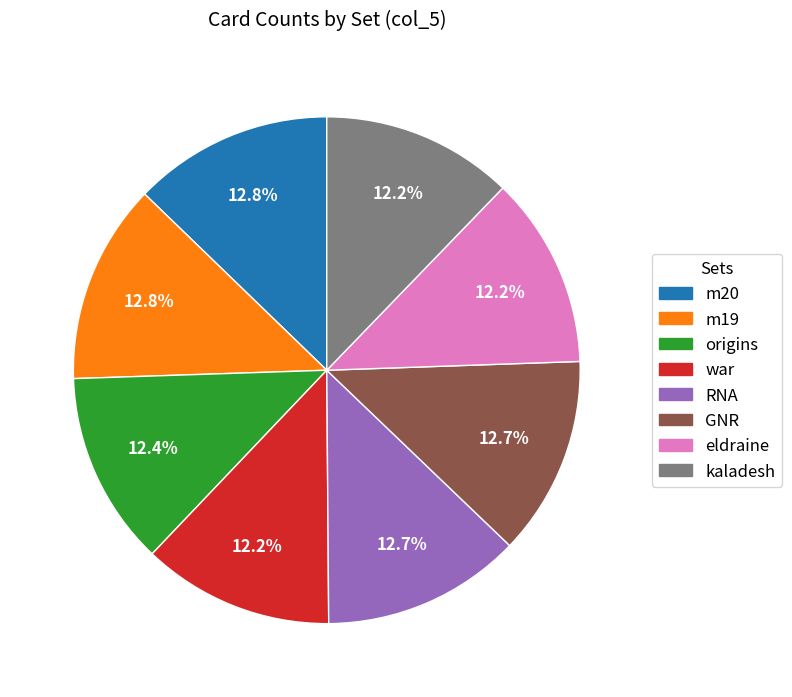

To the nearest percent, what is the combined percentage of origins and kaladesh?

25%